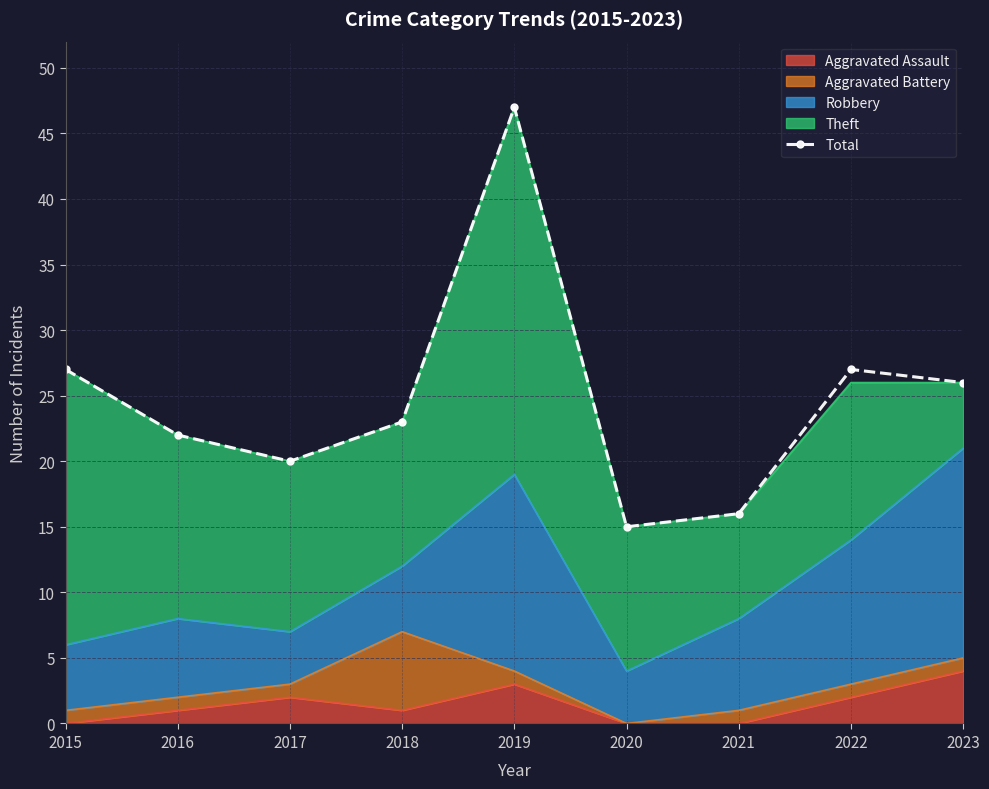

The value at 2022 is 27. True or false?

True